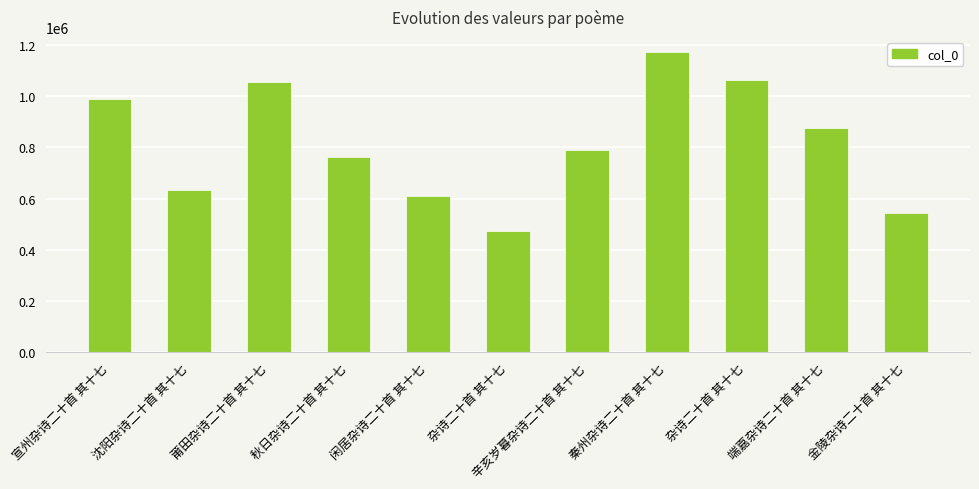

What is the label of the 7th bar from the right?

闲居杂诗二十首 其十七